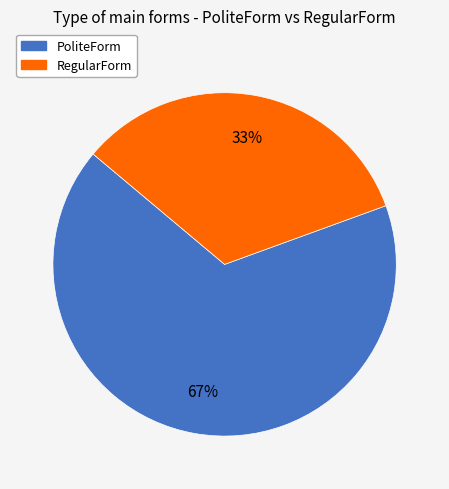

How many slices are in this pie chart?

2